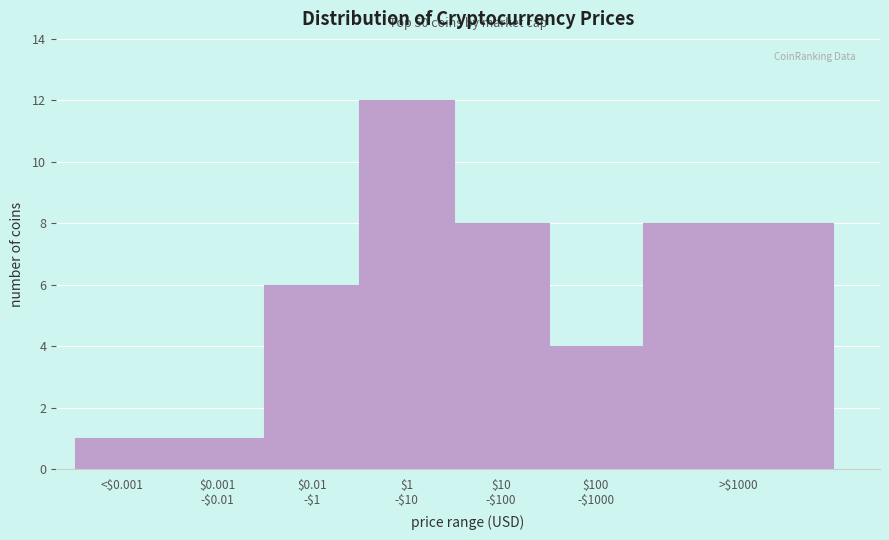

Reading right to left, extract all data points from this chart.

8	4	8	12	6	1	1